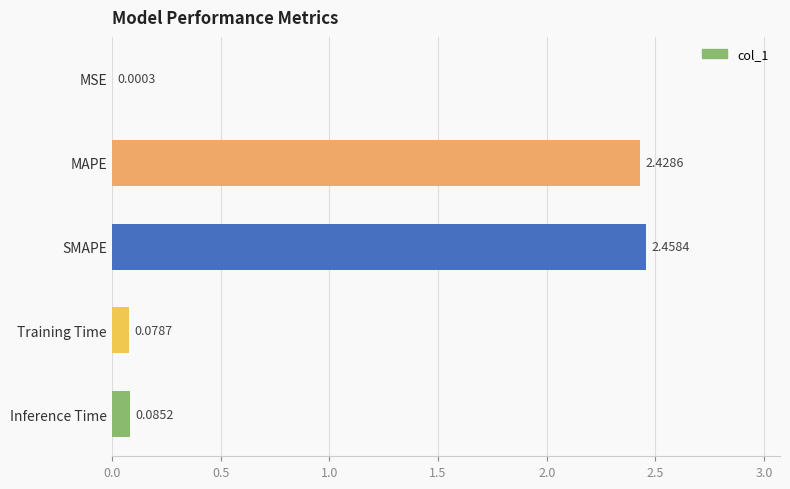

Which has a higher value, MAPE or Training Time?

MAPE